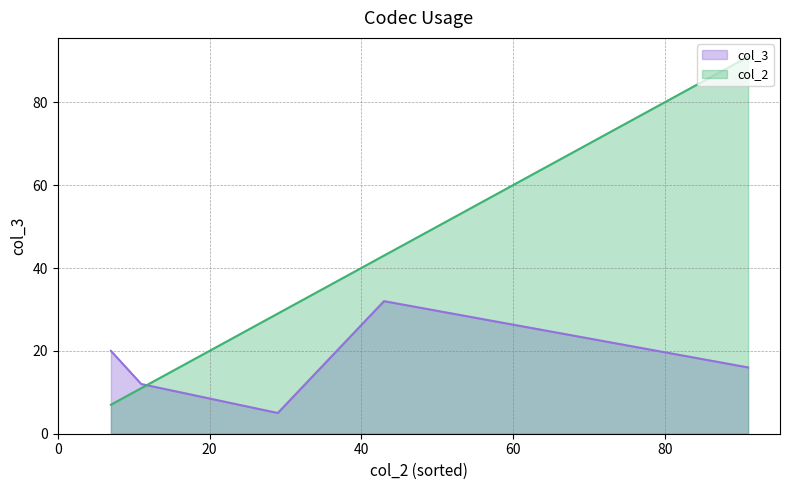

What is the lowest value of the col_2 series?

7